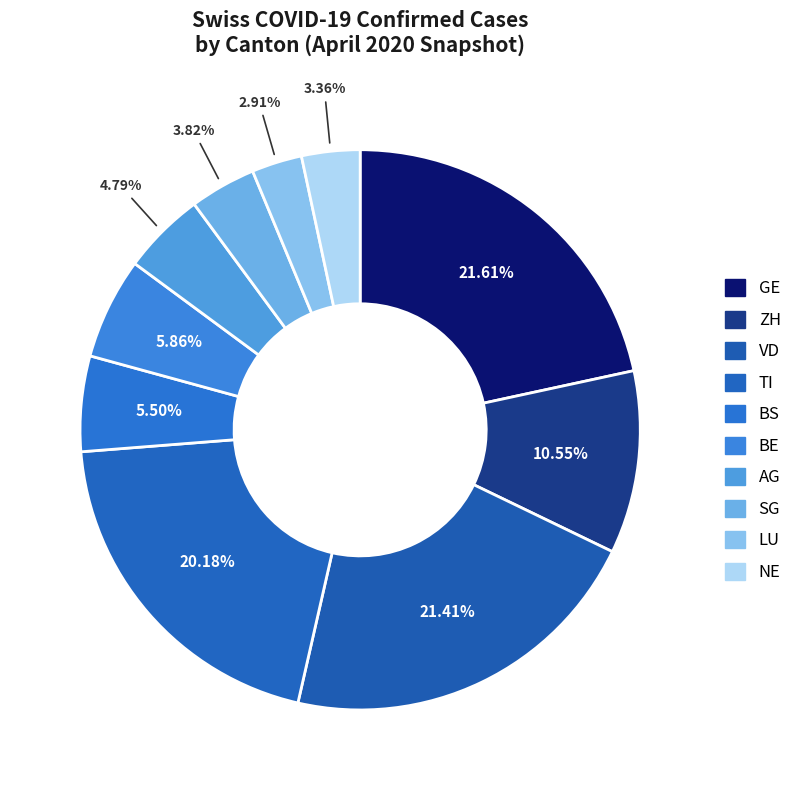

Count the number of slices in the pie.

10